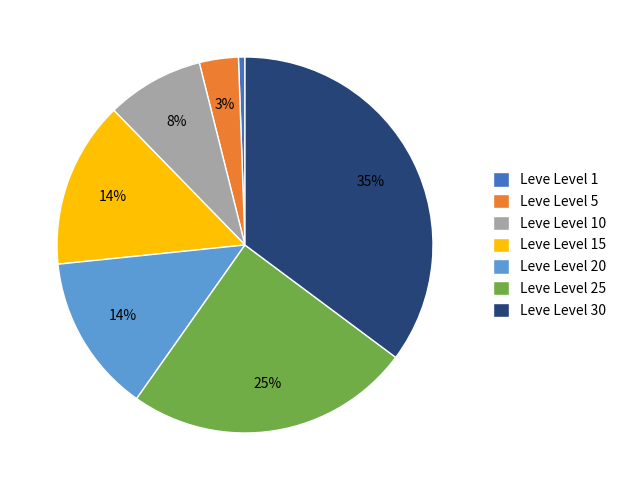

Is it true that Leve Level 5 is 11% of the pie?

False